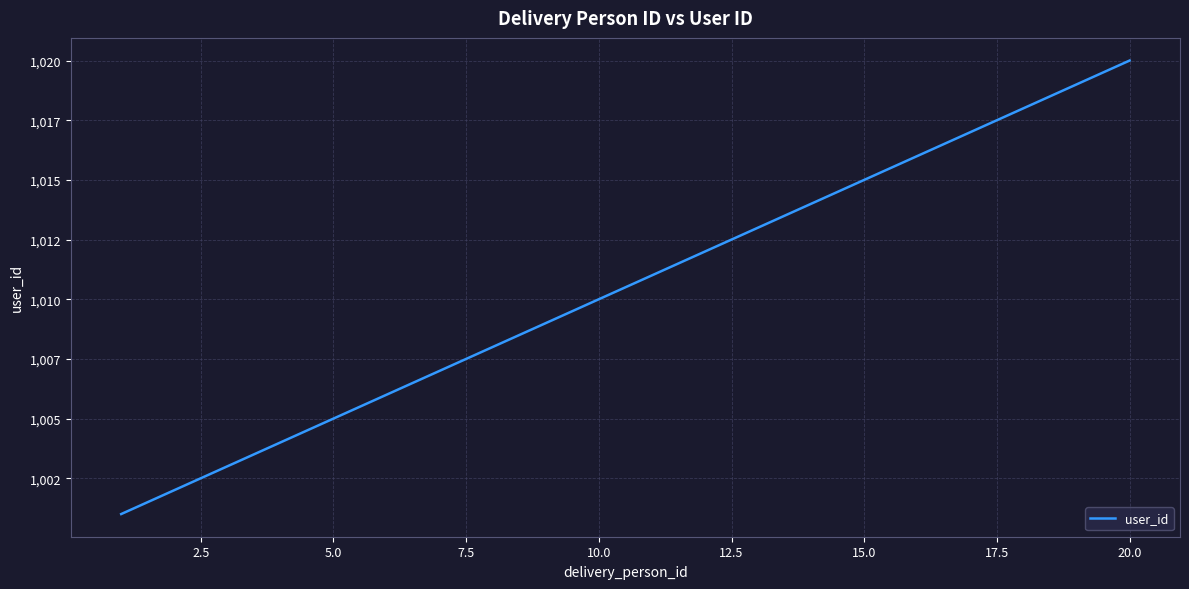

Is this an area chart (filled region under the line)?

No